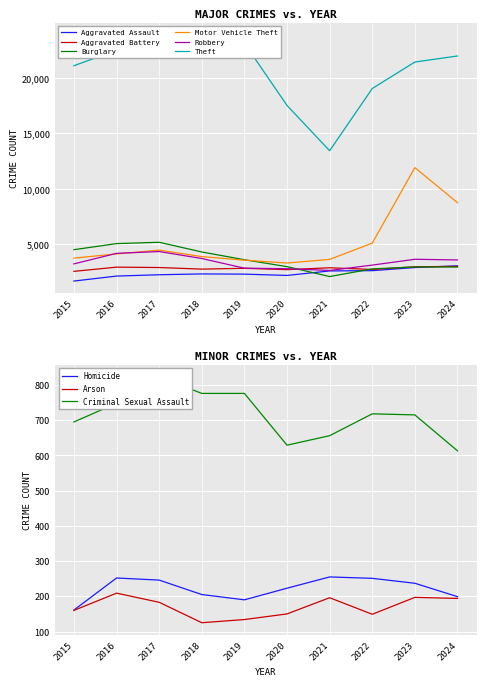

True or false: Motor Vehicle Theft and Aggravated Assault cross at least once.

False